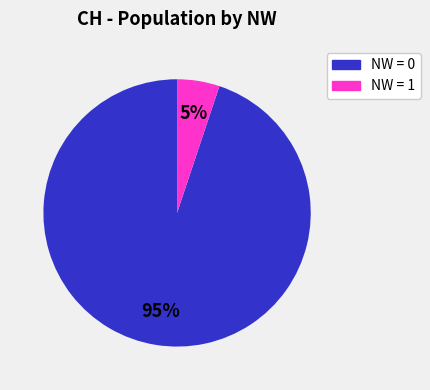

To the nearest percent, what is the difference between the largest and smallest slice percentages?

90%